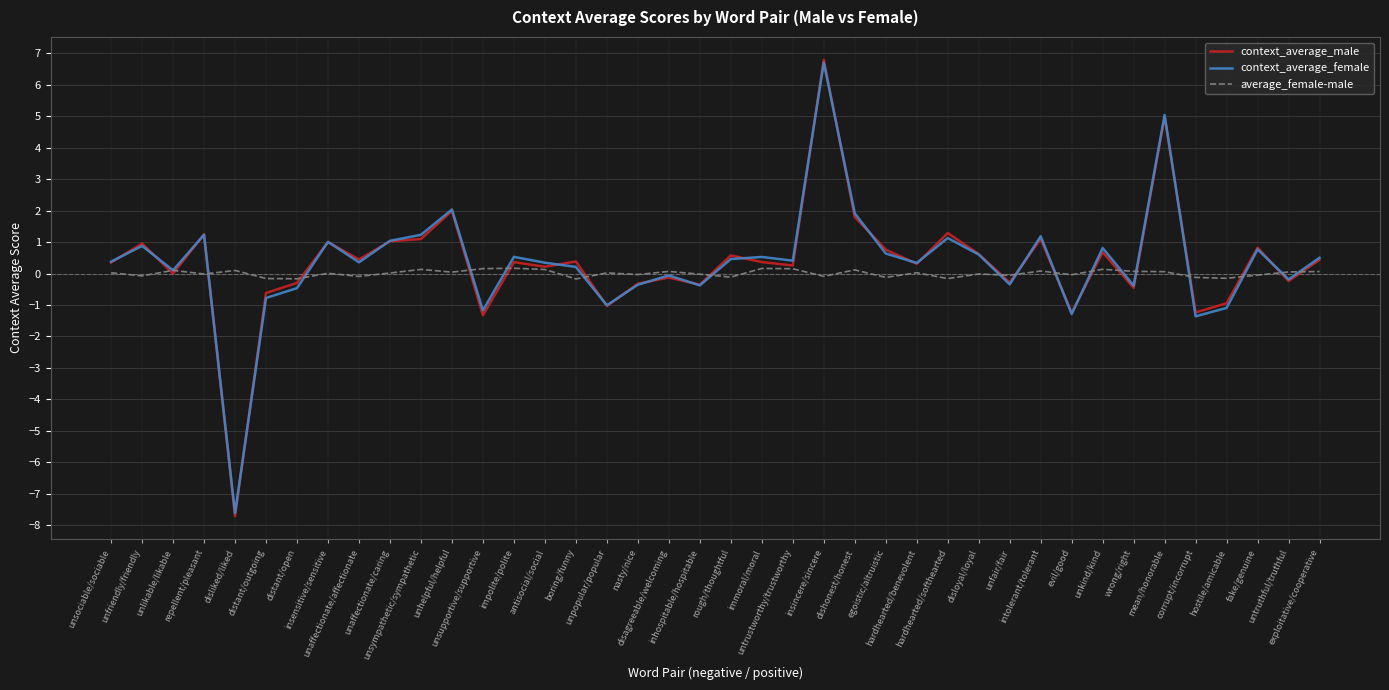

What is the minimum value for context_average_female?

-7.6